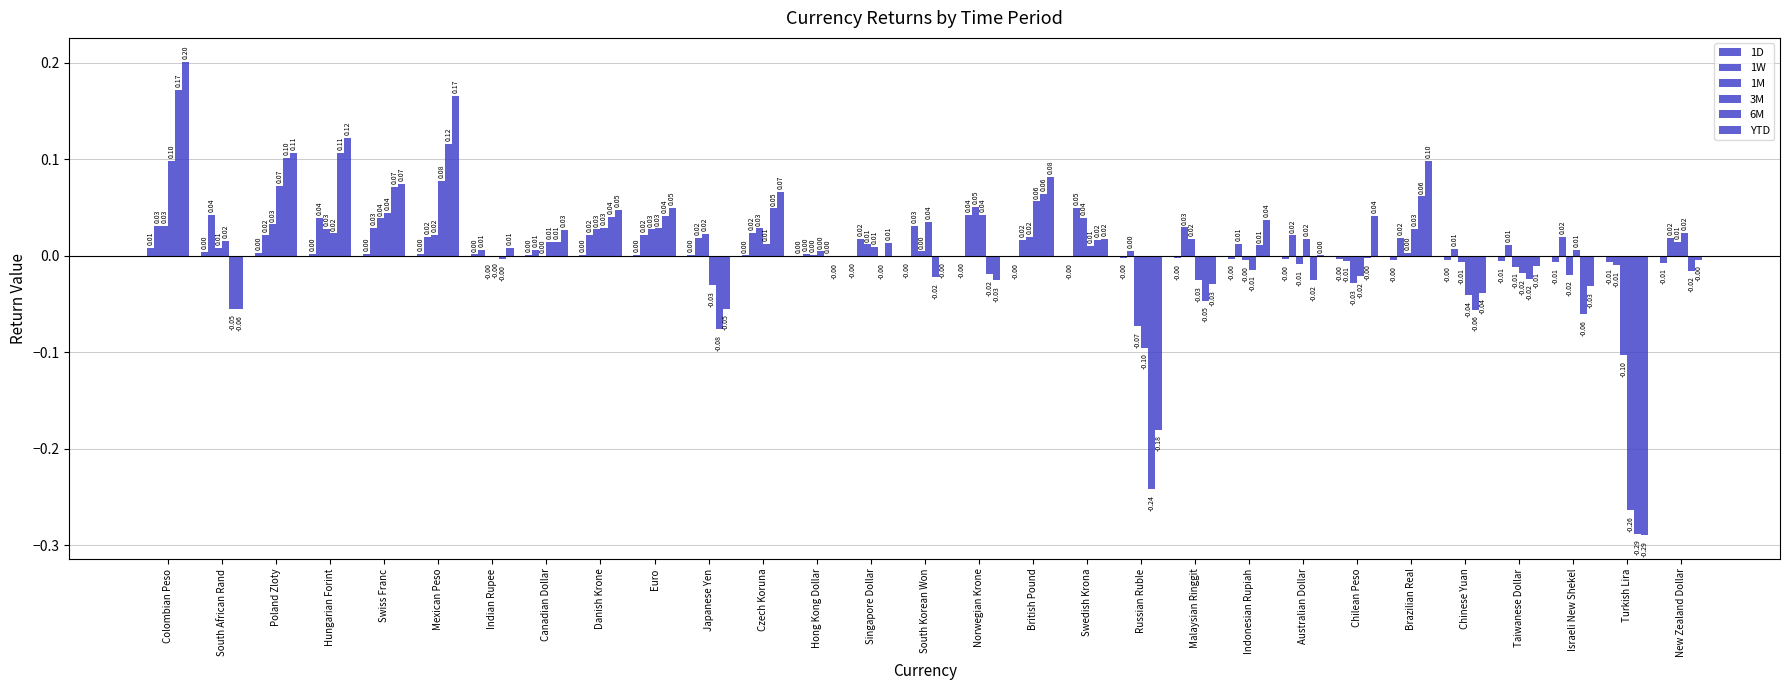

What is the minimum value for 1M?

-0.1